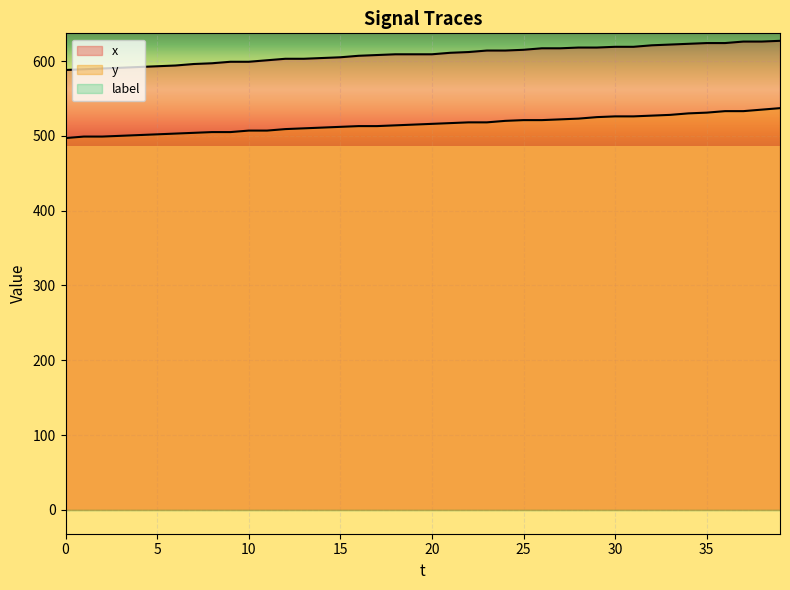

How many categories are shown in the chart?

40